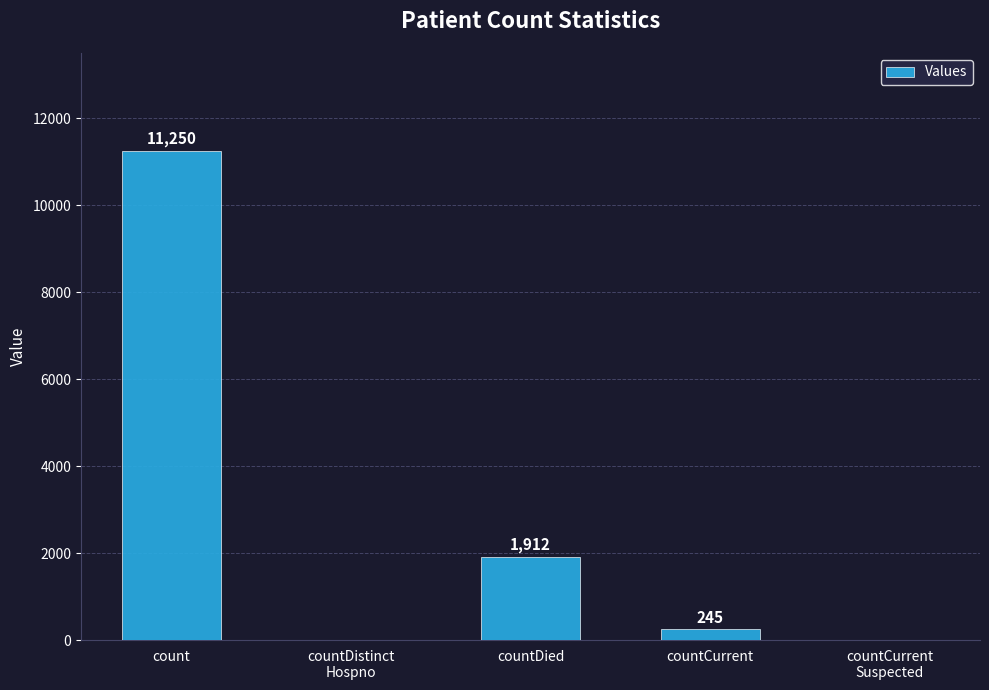

Reading right to left, transcribe all the data shown in this chart.

0	245	1912	0	11250